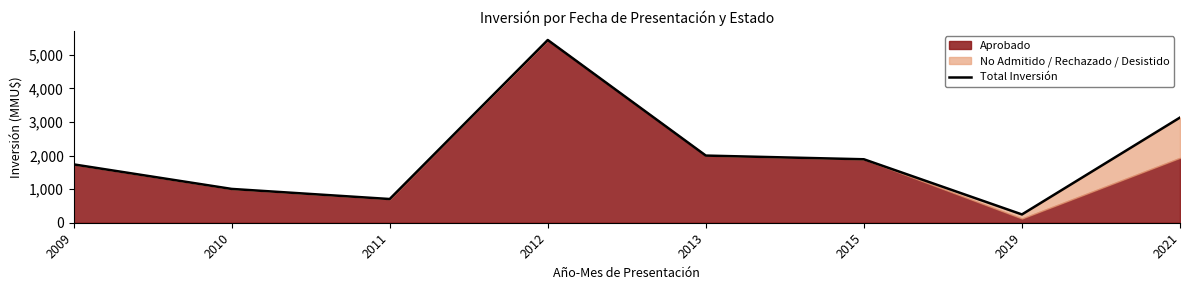

Which has a higher value, 2010 or 2011?

2010